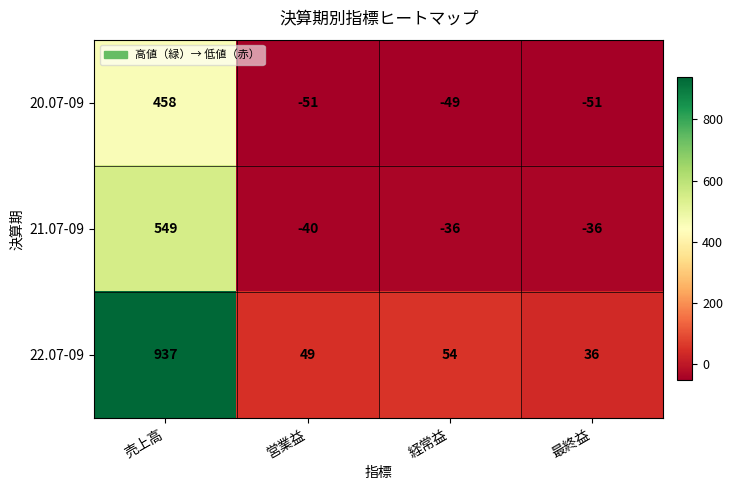

What is the maximum value shown in the chart?

937